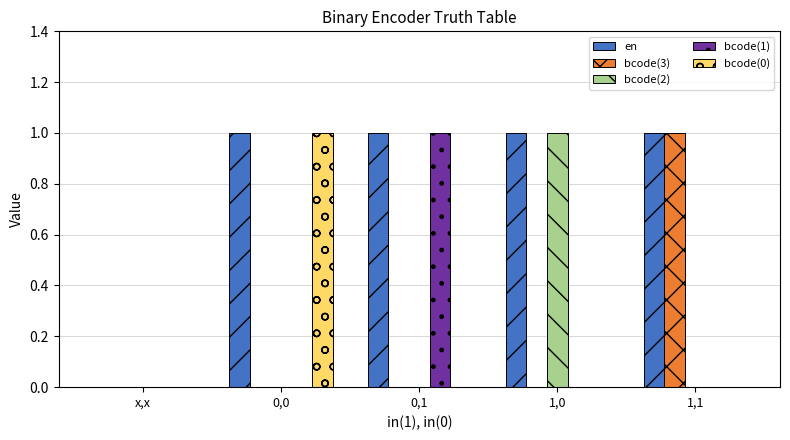

The value of bcode(2) at x,x is 0. True or false?

True